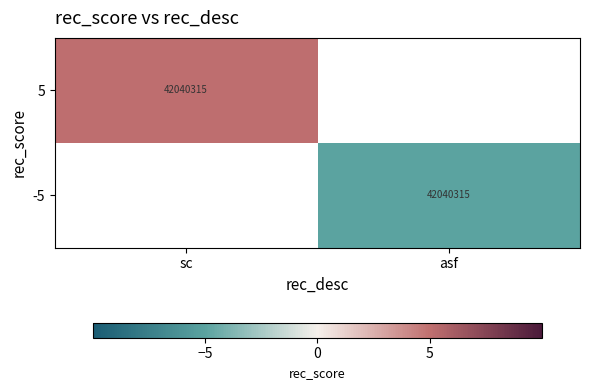

Which has a higher value, asf or sc?

sc